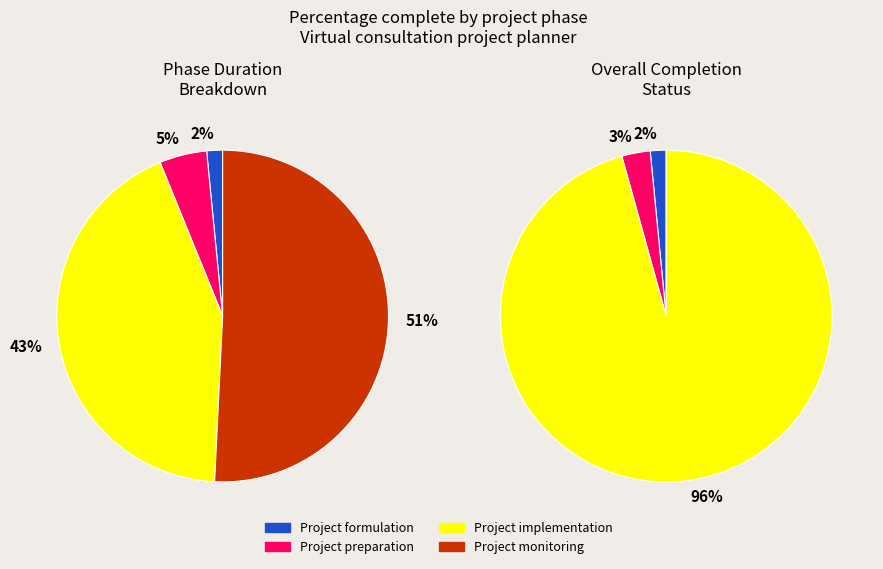

To the nearest percent, what is the average slice percentage?

25%